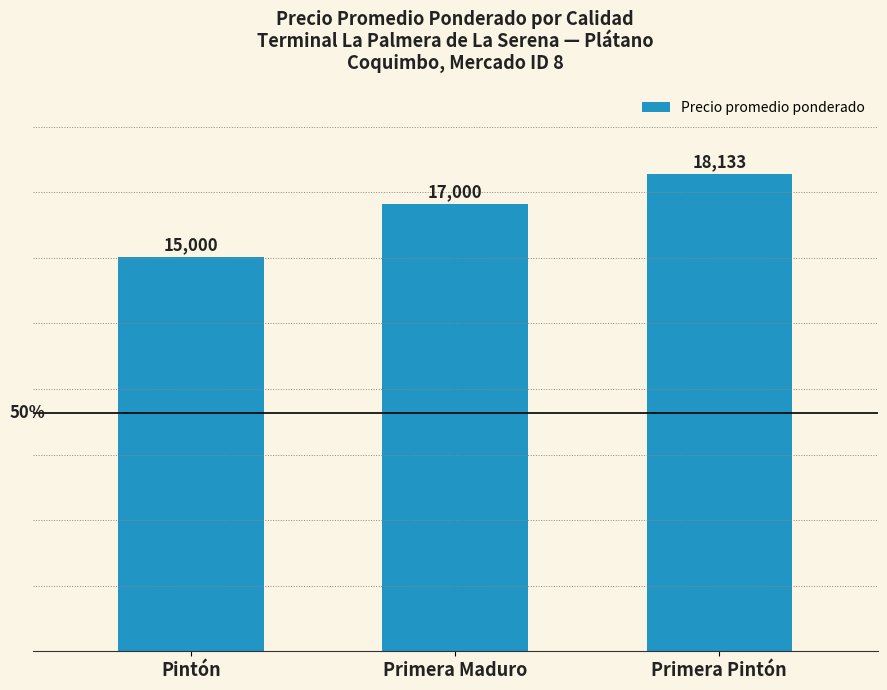

List the labels in order of value, largest first.

Primera Pintón, Primera Maduro, Pintón